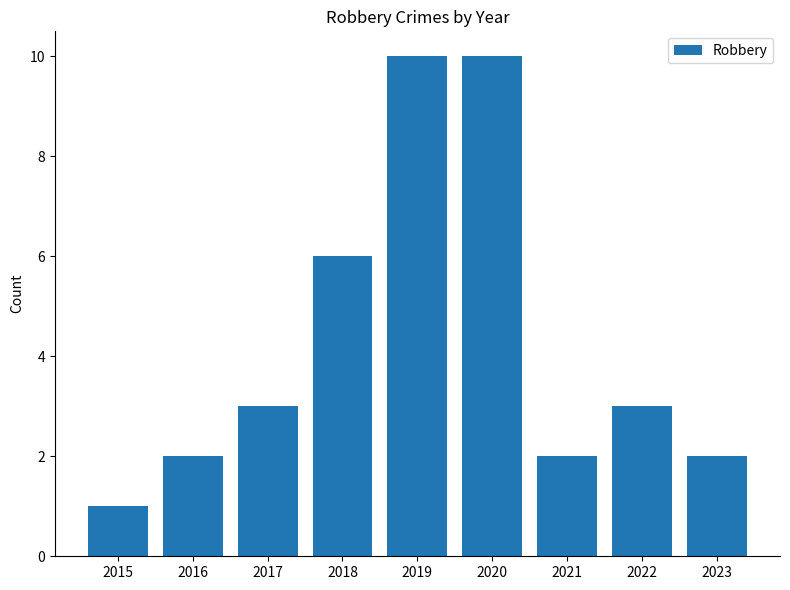

Are the bars horizontal?

No